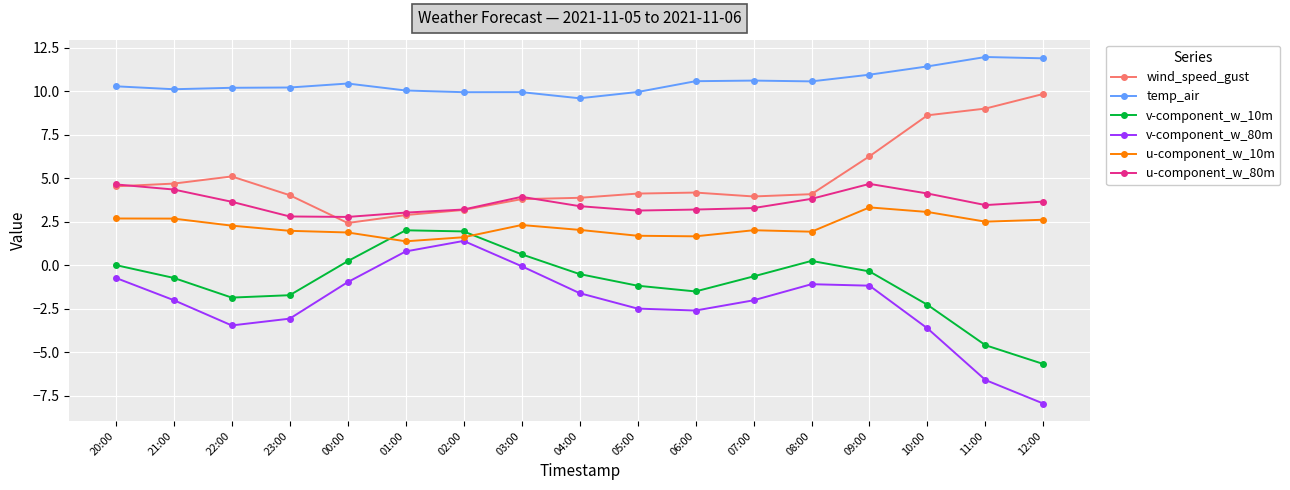

True or false: v-component_w_80m and v-component_w_10m intersect in this chart.

False